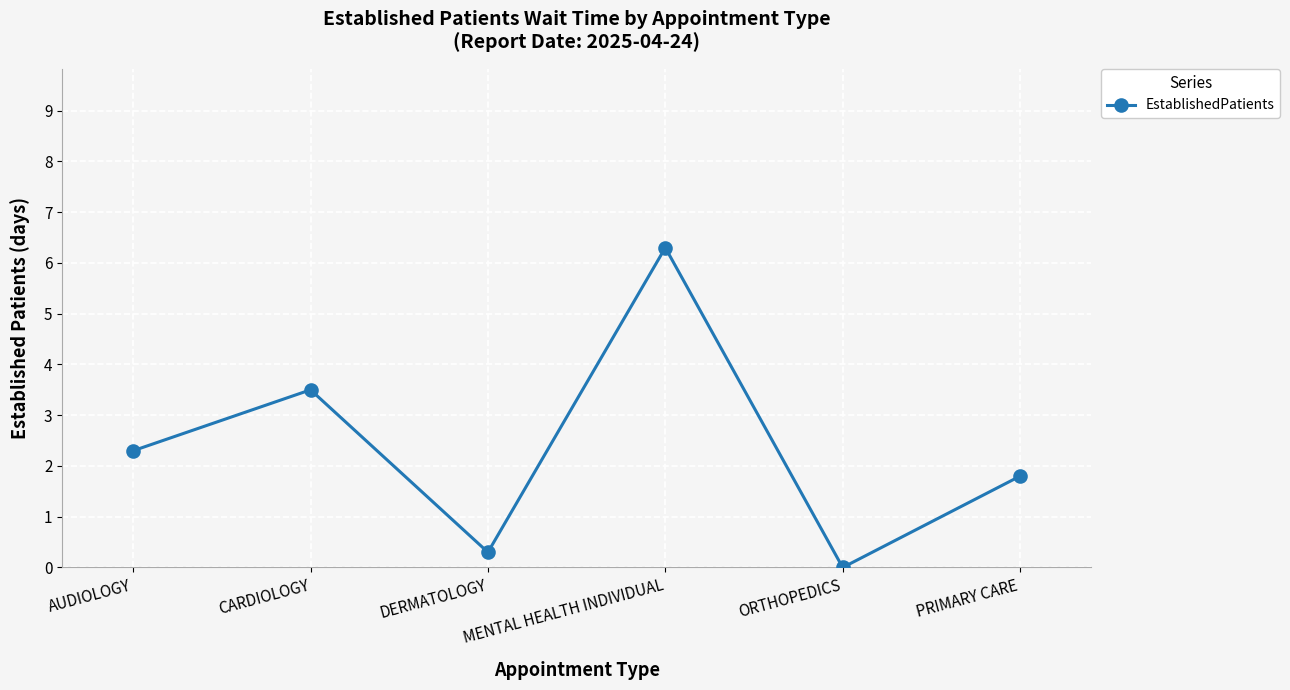

The chart shows a value of 3.5 at CARDIOLOGY. True or false?

True